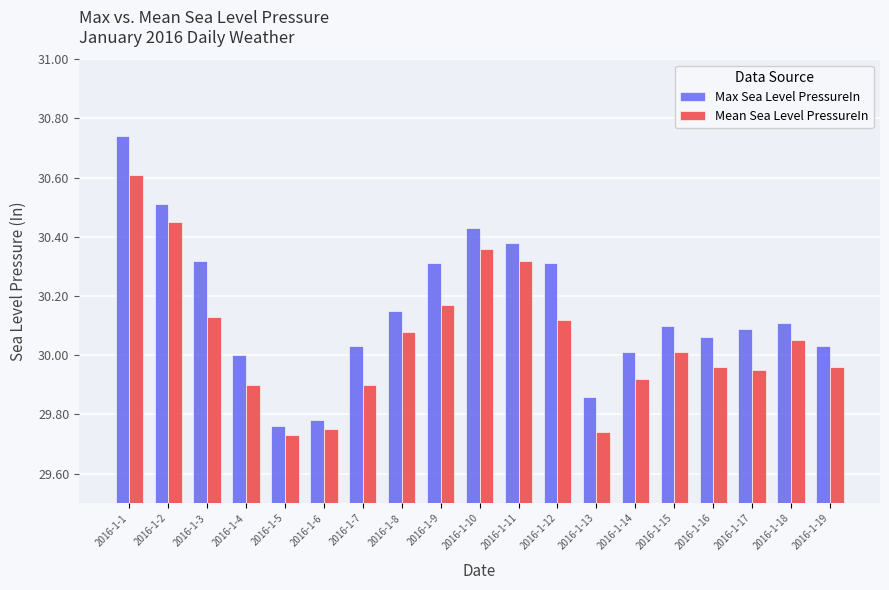

Which series changed the most between 2016-1-7 and 2016-1-13?

Max Sea Level PressureIn